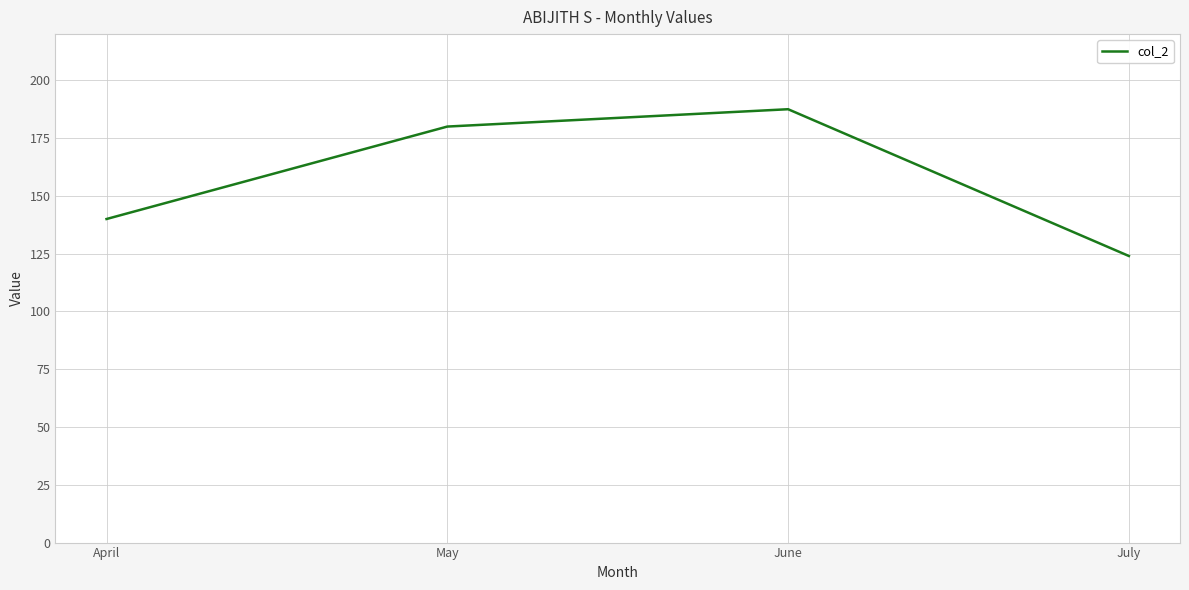

What is the difference between the second highest and minimum values?

56.0